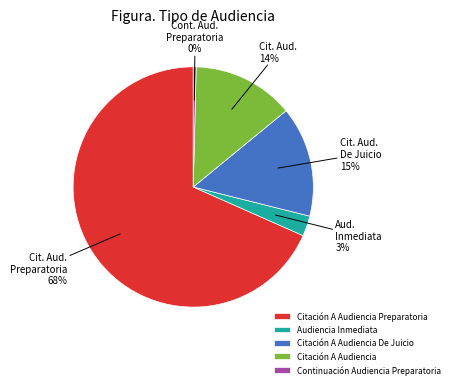

What is the majority slice?

Citación A Audiencia Preparatoria